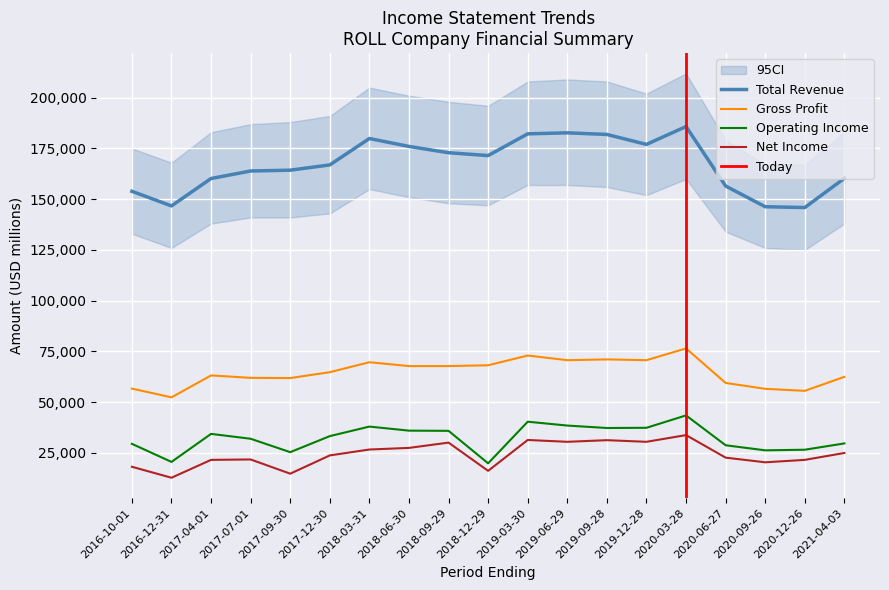

The value of Operating Income at 2020-03-28 is 43500. True or false?

True